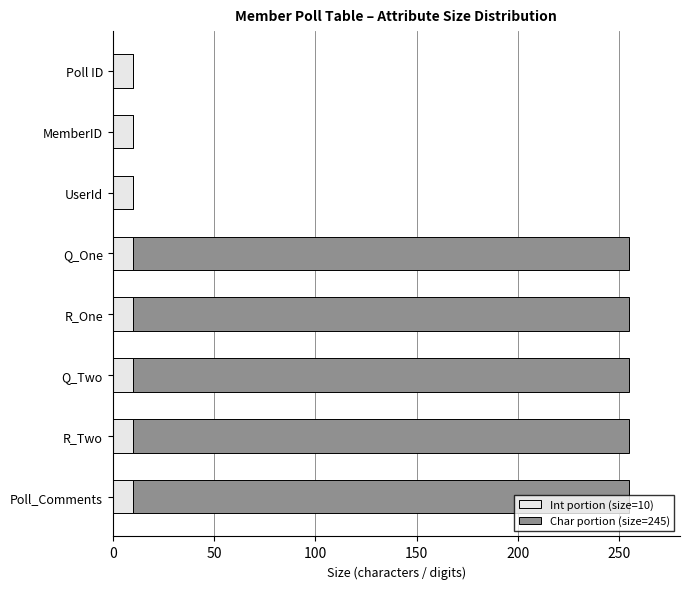

True or false: Int portion (size=10) has a value of 10 at MemberID.

True